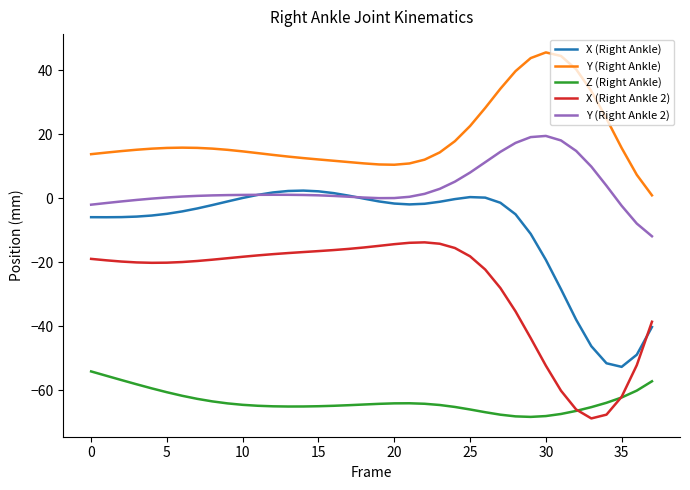

What is the minimum value shown in the chart?

-68.7